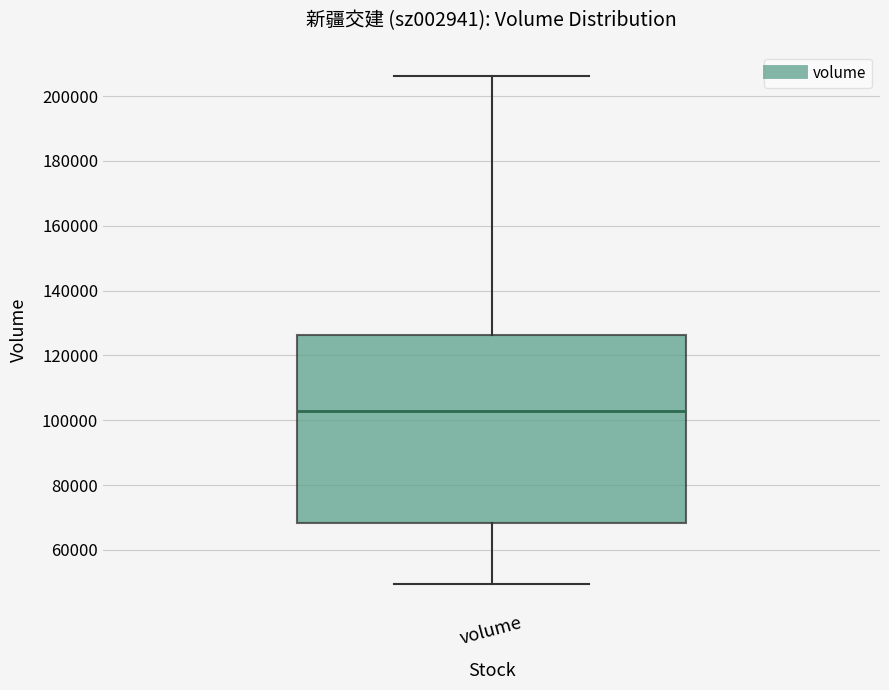

Transcribe this box plot: give where the median line is, the range the box spans, and where the two whiskers end, as read against the y-axis. The values are not printed on the chart, so give them approximately, as read against the axis.

median 102000, box 68000 to 126000, whiskers 50000 to 206000